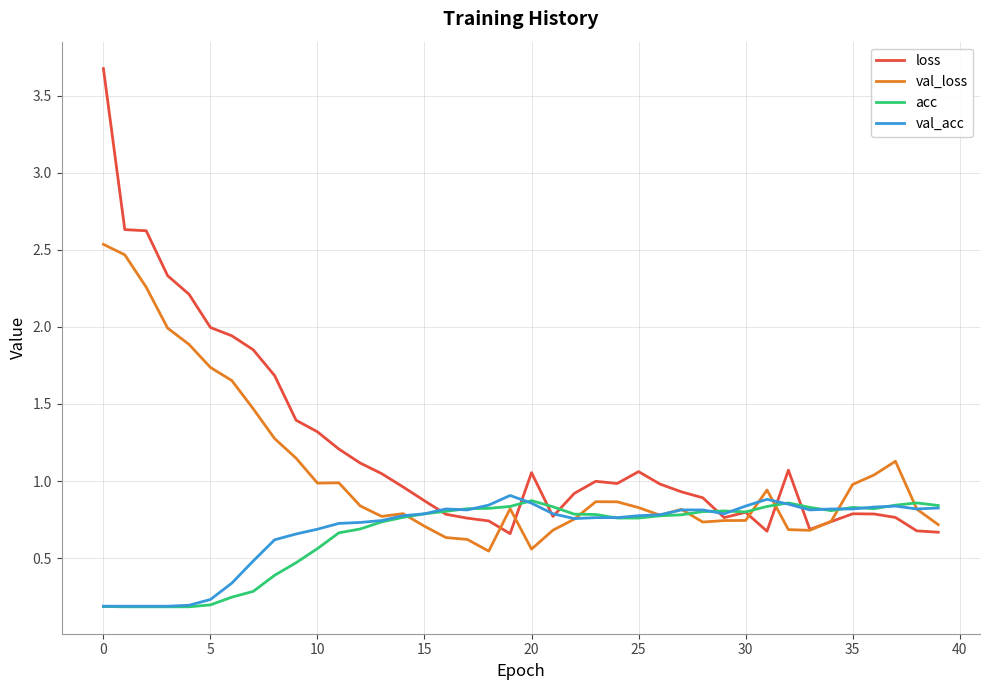

What is the difference between the maximum and second lowest values in the loss series?

3.0